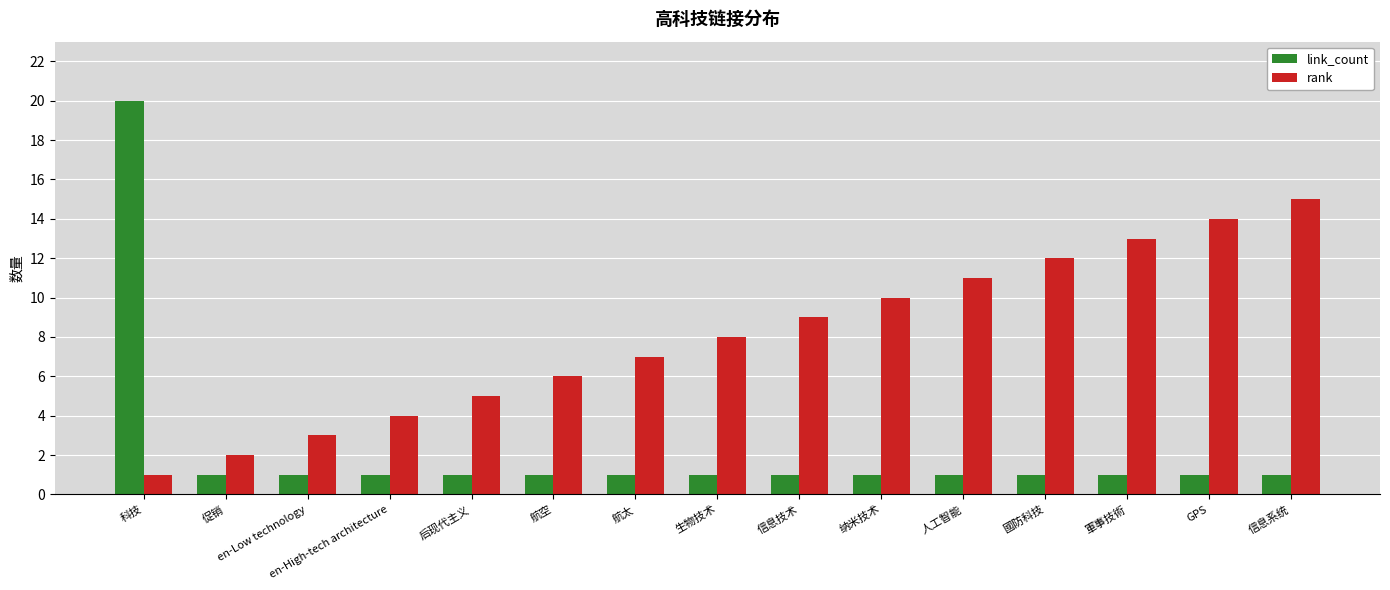

What is the total value across all series at 航太?

8